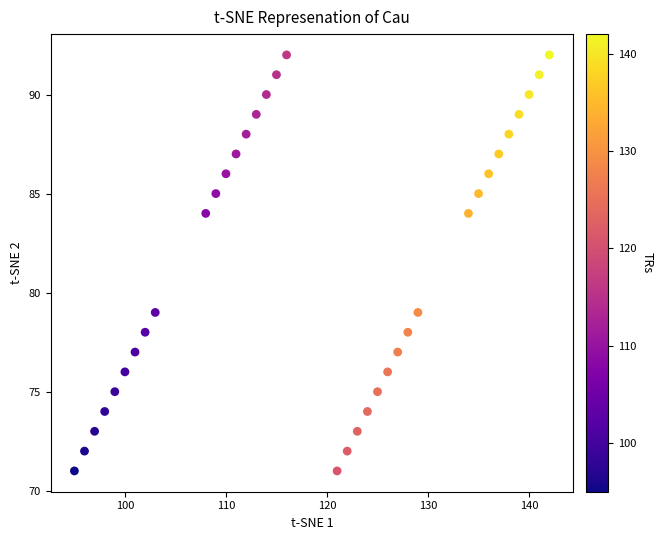

What is the range of X values (max minus min)?

47